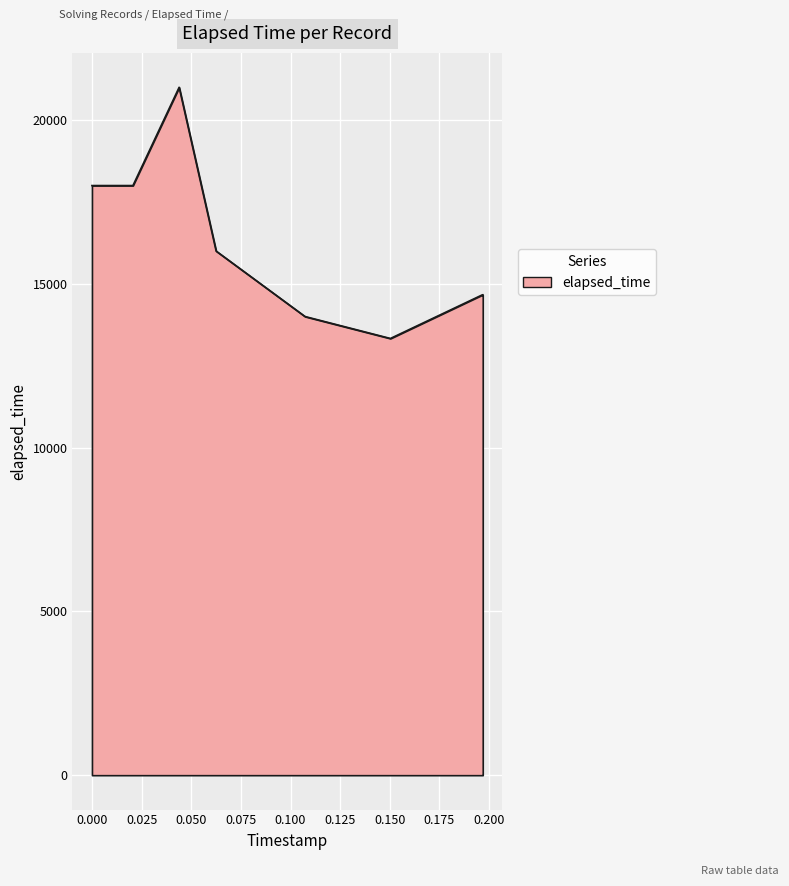

What is the difference between the second highest and second lowest values?

4667